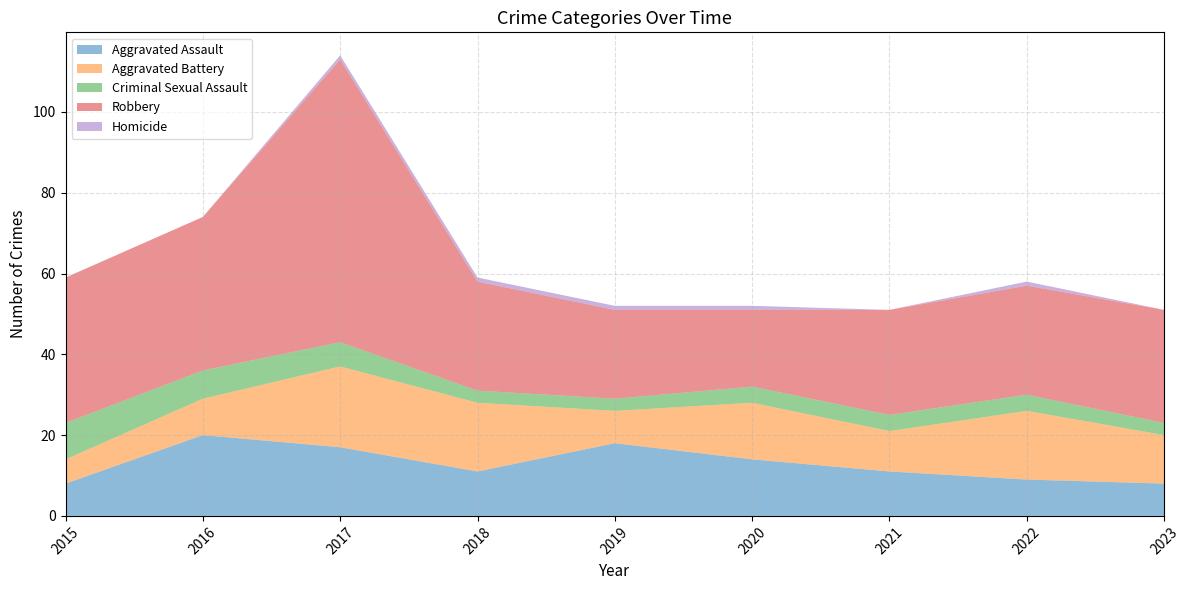

True or false: Criminal Sexual Assault has a value of 1 at 2019.

False